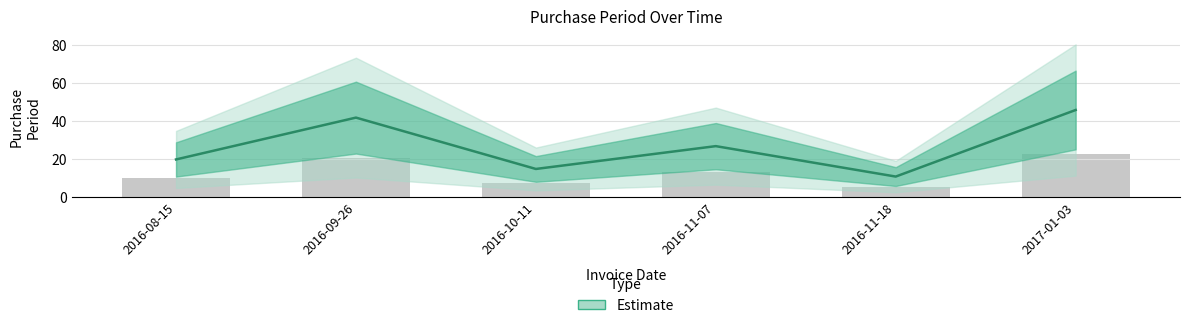

What is the approximate value at 2016-09-26, to the nearest 10?

40